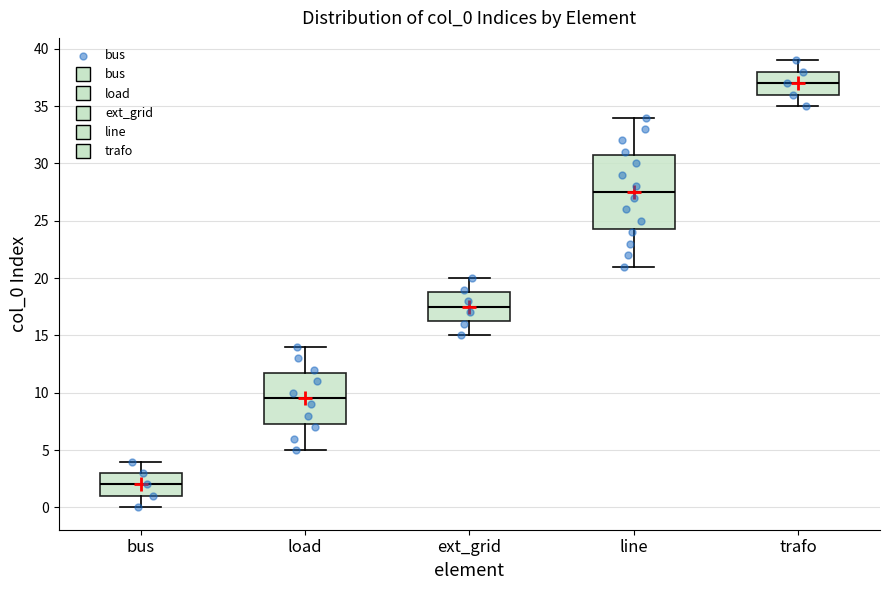

Reading left to right, read every box against the y-axis: the position of its median line, the range the box covers, and the ends of its whiskers. The values are not printed on the chart, so give them approximately, as read against the axis.

bus: median 2.0, box 1.0 to 3.0, whiskers 0.0 to 4.0
load: median 9.5, box 7.5 to 12.0, whiskers 5.0 to 14.0
ext_grid: median 17.5, box 16.5 to 19.0, whiskers 15.0 to 20.0
line: median 27.5, box 24.5 to 31.0, whiskers 21.0 to 34.0
trafo: median 37.0, box 36.0 to 38.0, whiskers 35.0 to 39.0